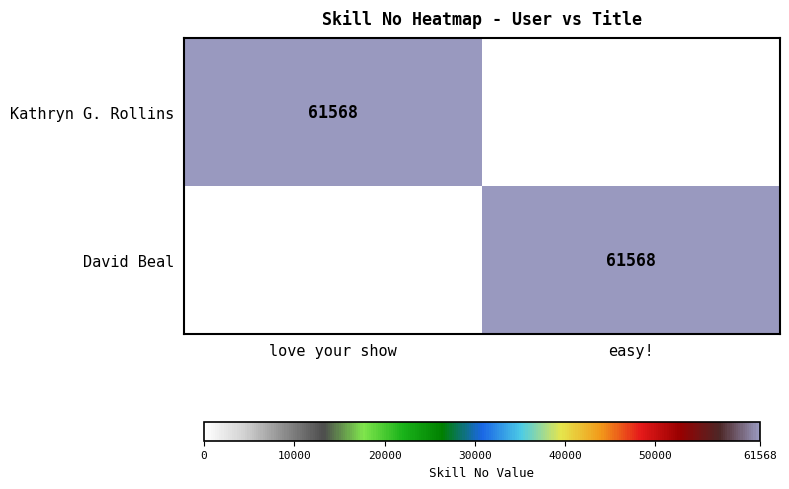

True or false: Kathryn G. Rollins has a value of 61568 at love your show.

True